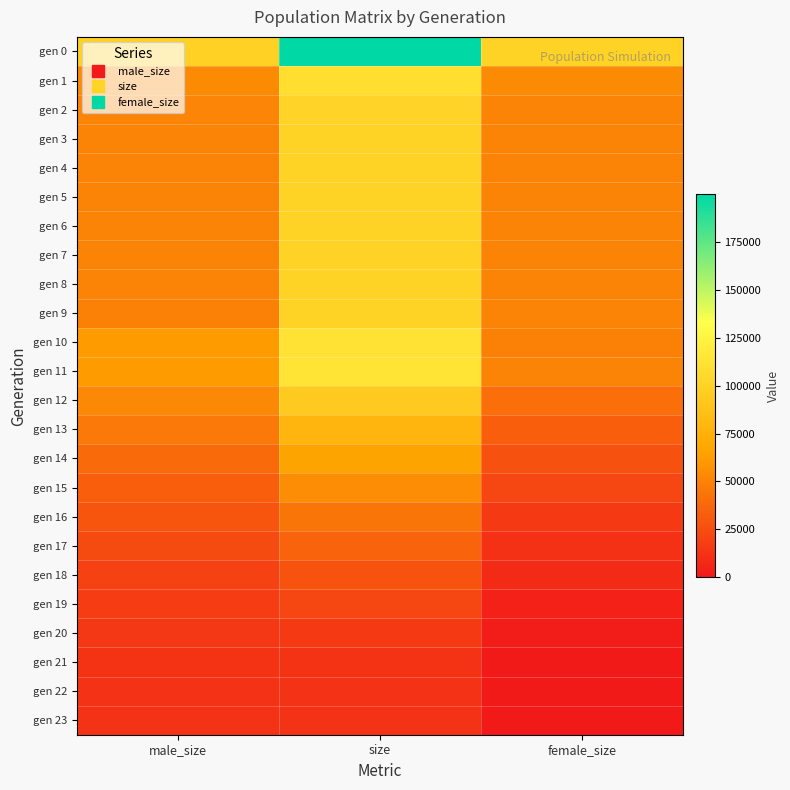

List the series in order of their peak value, lowest first.

gen 23, gen 22, gen 21, gen 20, gen 19, gen 18, gen 17, gen 16, gen 15, gen 14, gen 13, gen 12, gen 5, gen 3, gen 9, gen 8, gen 6, gen 4, gen 7, gen 2, gen 1, gen 10, gen 11, gen 0